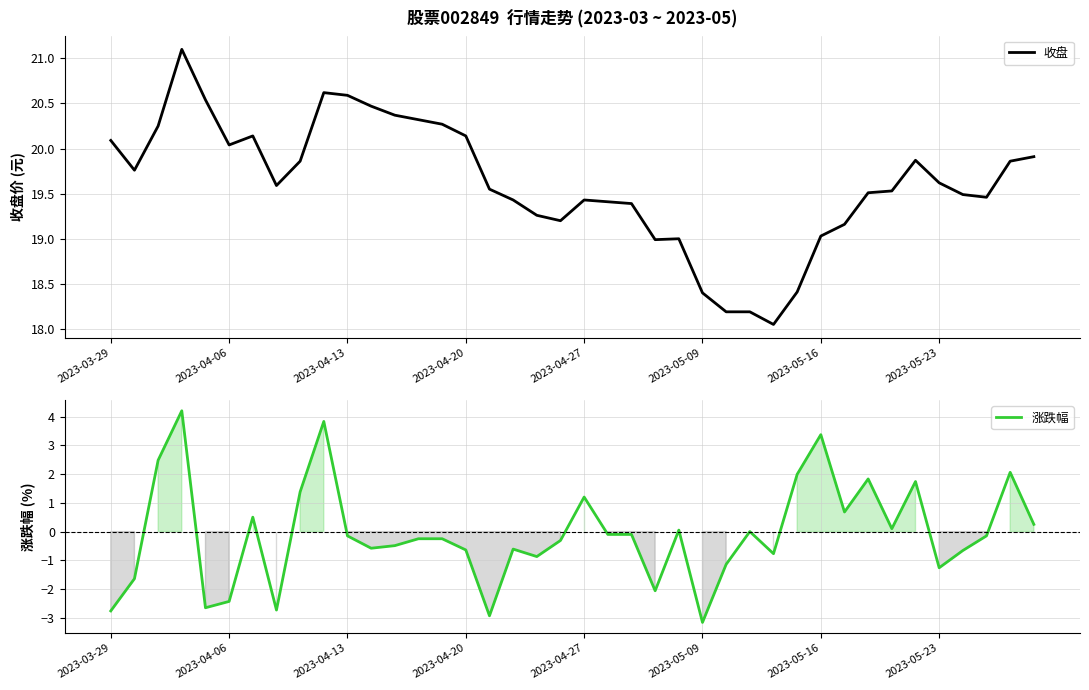

What is the lowest value of the 涨跌幅 series?

-3.2